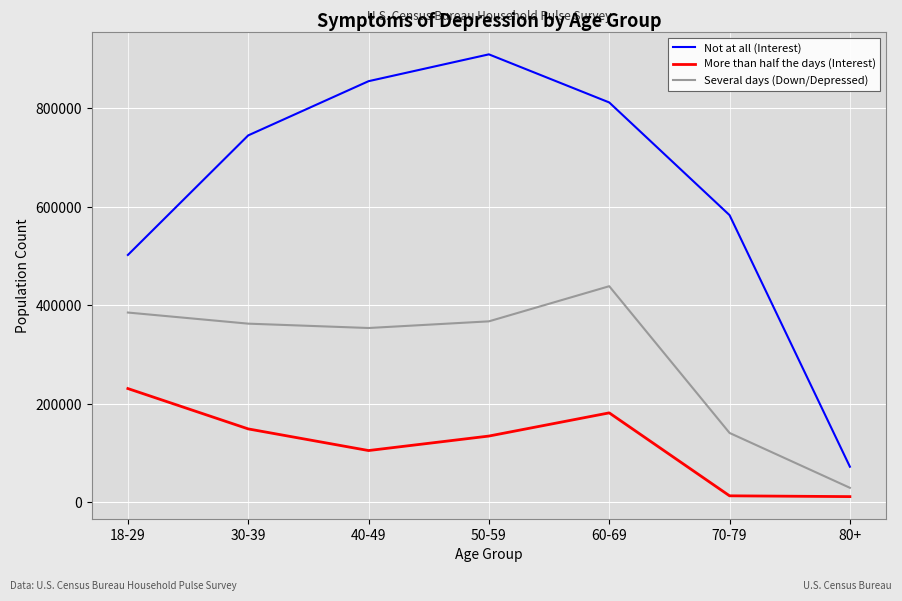

What position from the right is 60-69?

3